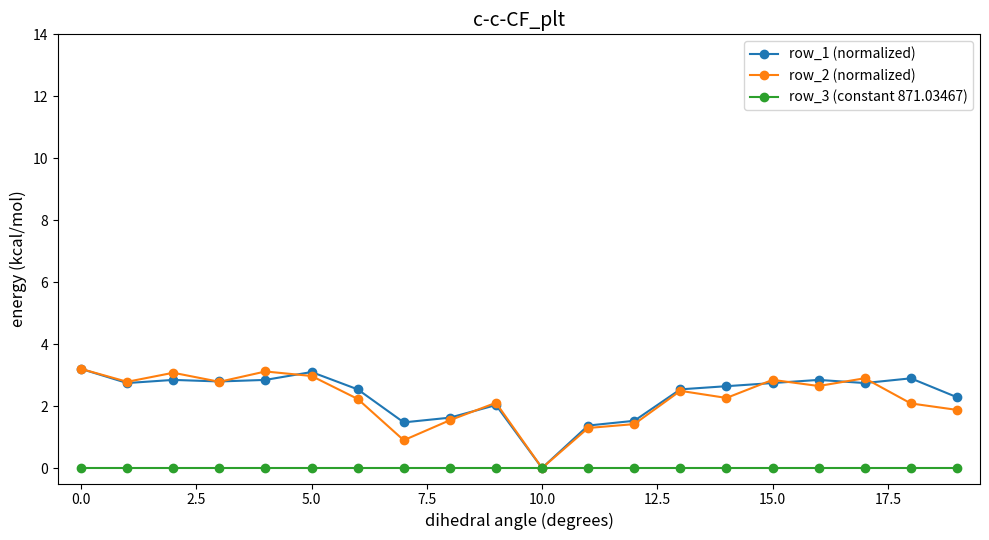

True or false: row_1 (normalized) has more than 1 points higher than both neighbors.

True